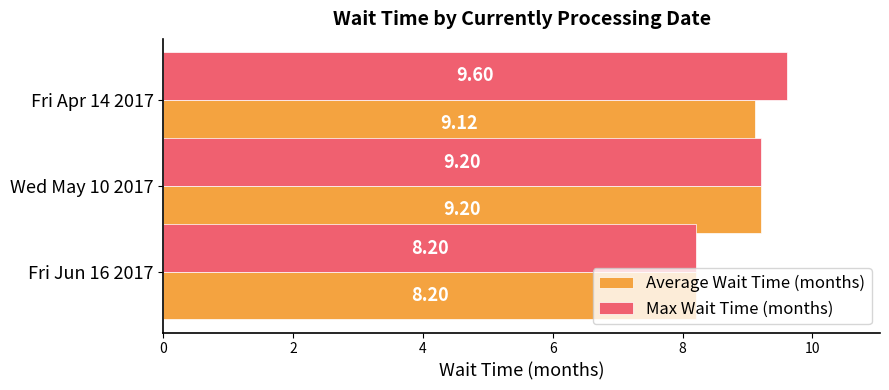

Which series has the largest total across all categories?

Max Wait Time (months)